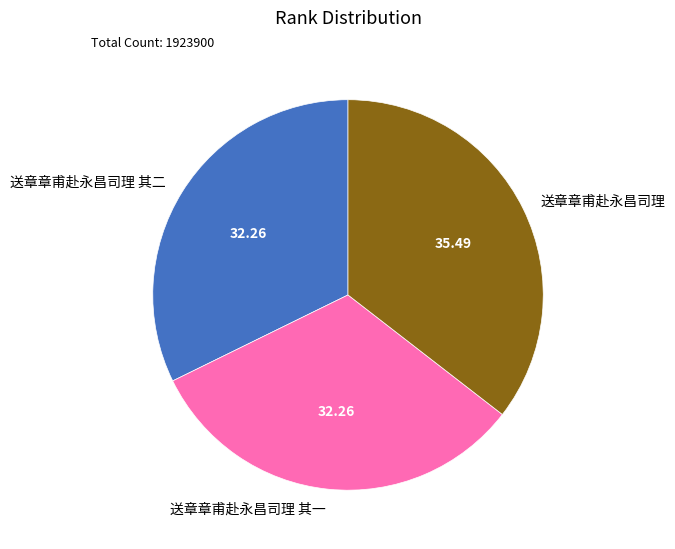

Is there a majority slice in this chart?

No